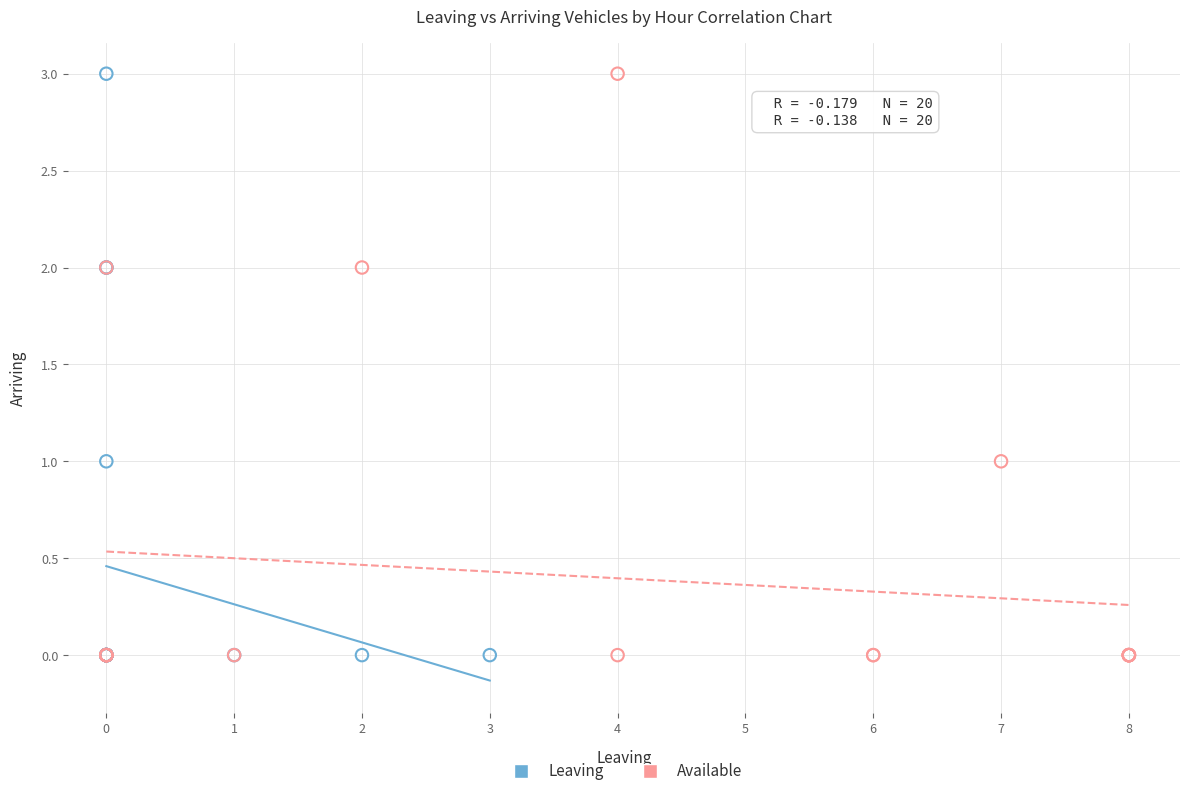

What are all the series names shown in the legend?

Leaving, Available